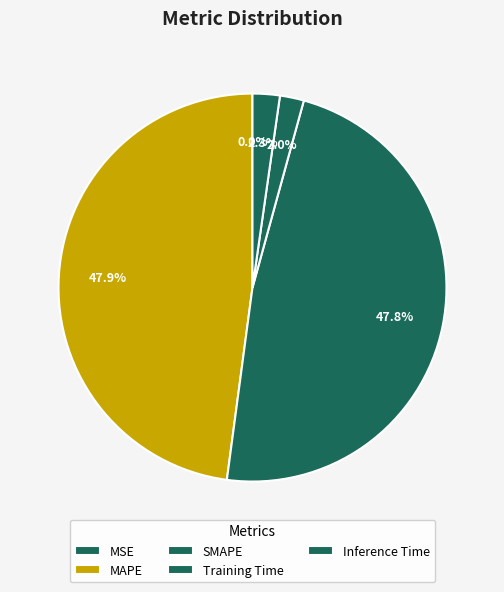

Does any single category account for the majority?

No